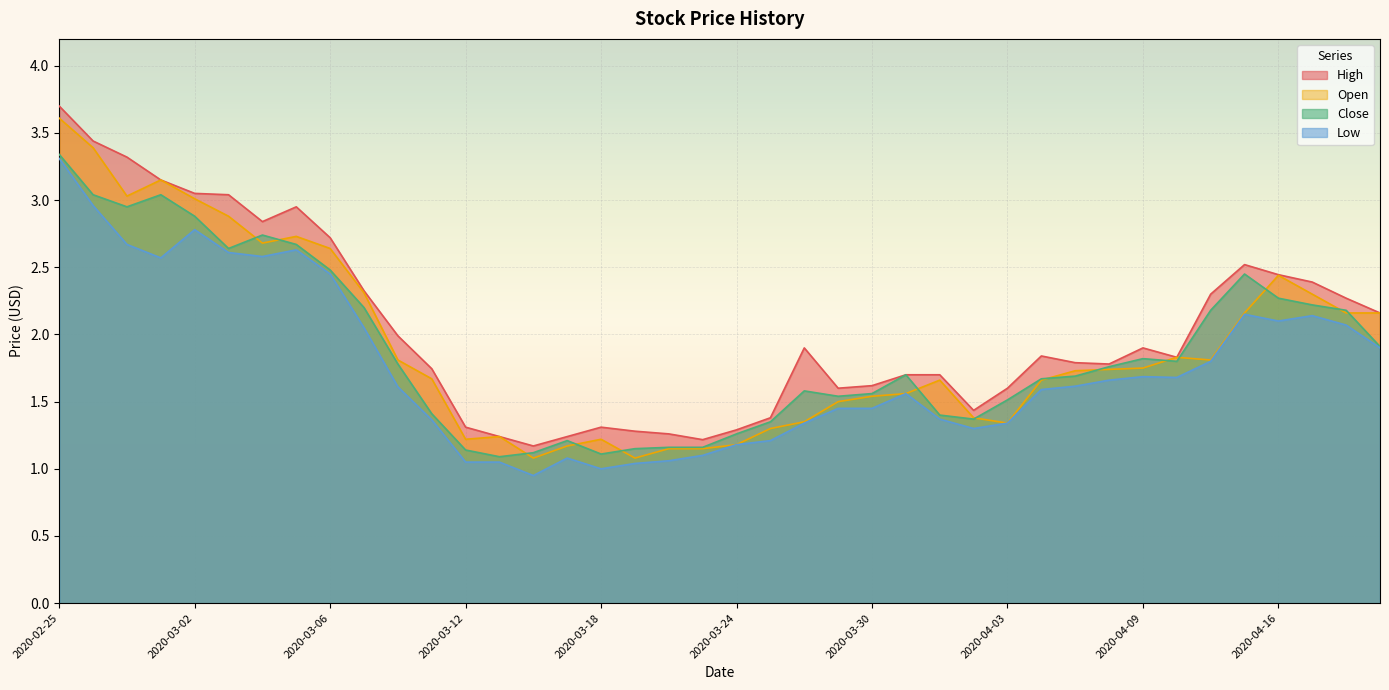

At which label does Open reach its minimum?

2020-03-16